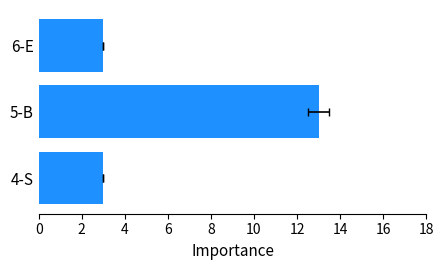

The value at 4-S is 4. True or false?

False